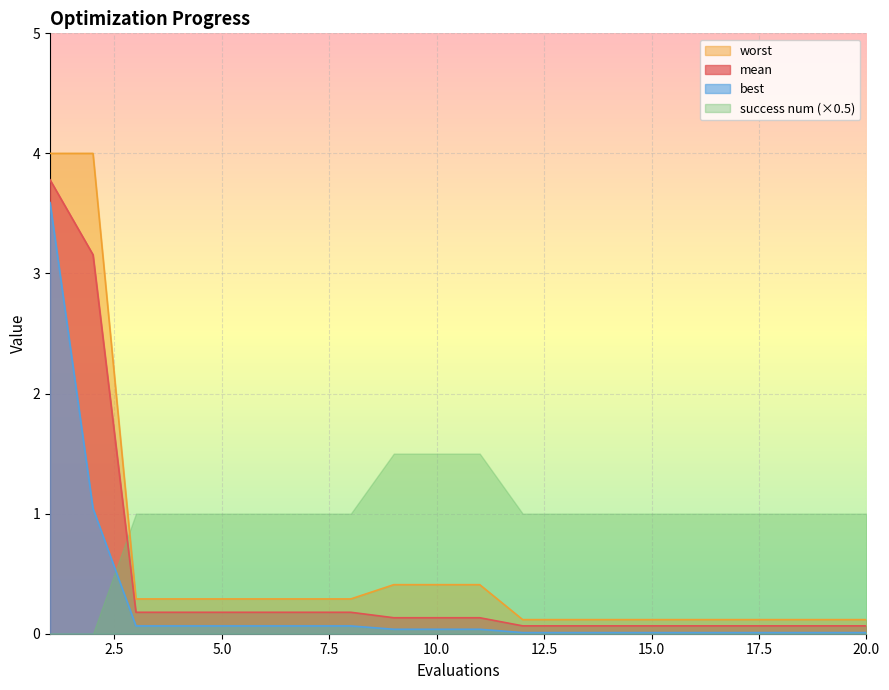

What is the difference between the maximum and second lowest values in the mean series?

3.7